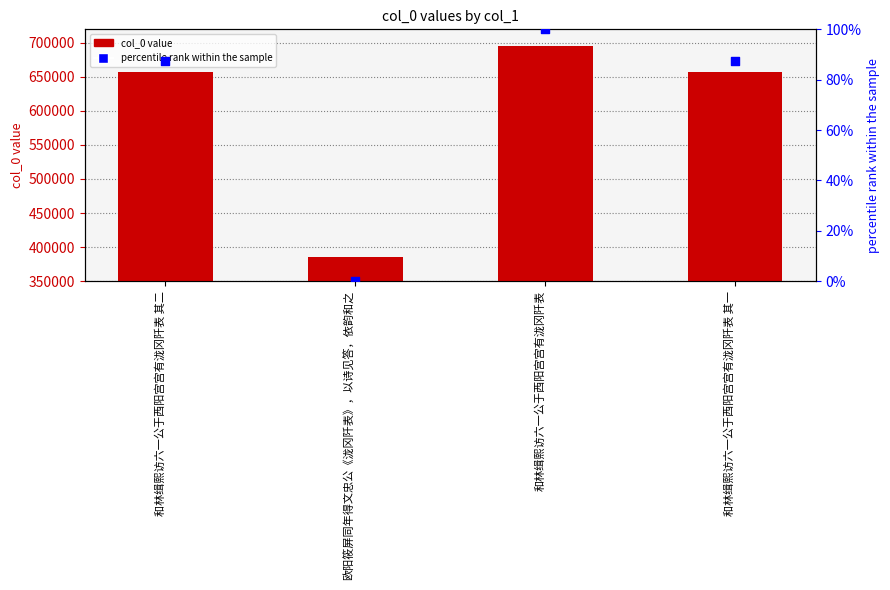

Is the value of percentile rank within the sample at 和林缉熙访六一公于西阳宫宫有泷冈阡表 其二 greater than the value of col_0 at 和林缉熙访六一公于西阳宫宫有泷冈阡表 其二?

No